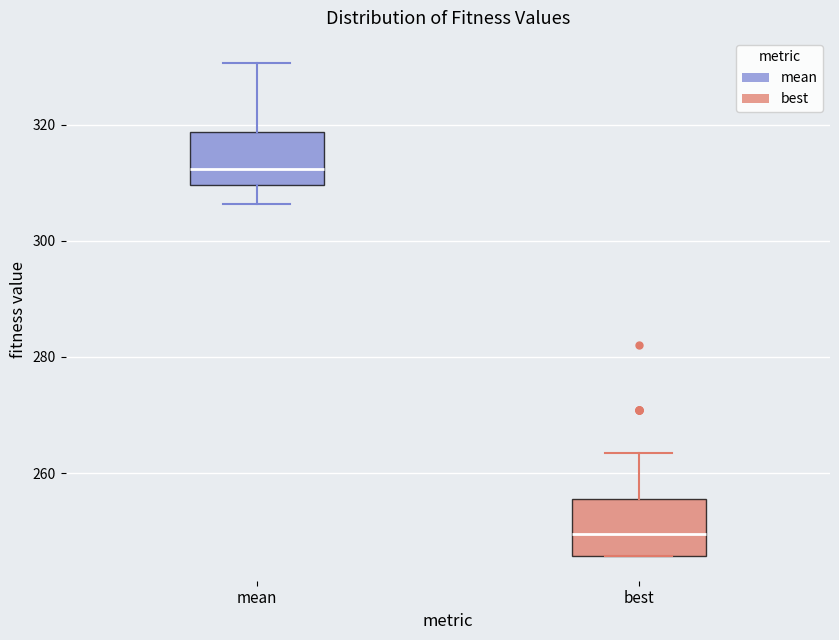

Reading left to right, transcribe this box plot: for each box, give where its median line is, the range the box spans, and where its two whiskers end, as read against the y-axis. The values are not printed on the chart, so give them approximately, as read against the axis.

mean: median 312, box 310 to 318, whiskers 306 to 330
best: median 250, box 246 to 256, whiskers 246 to 264